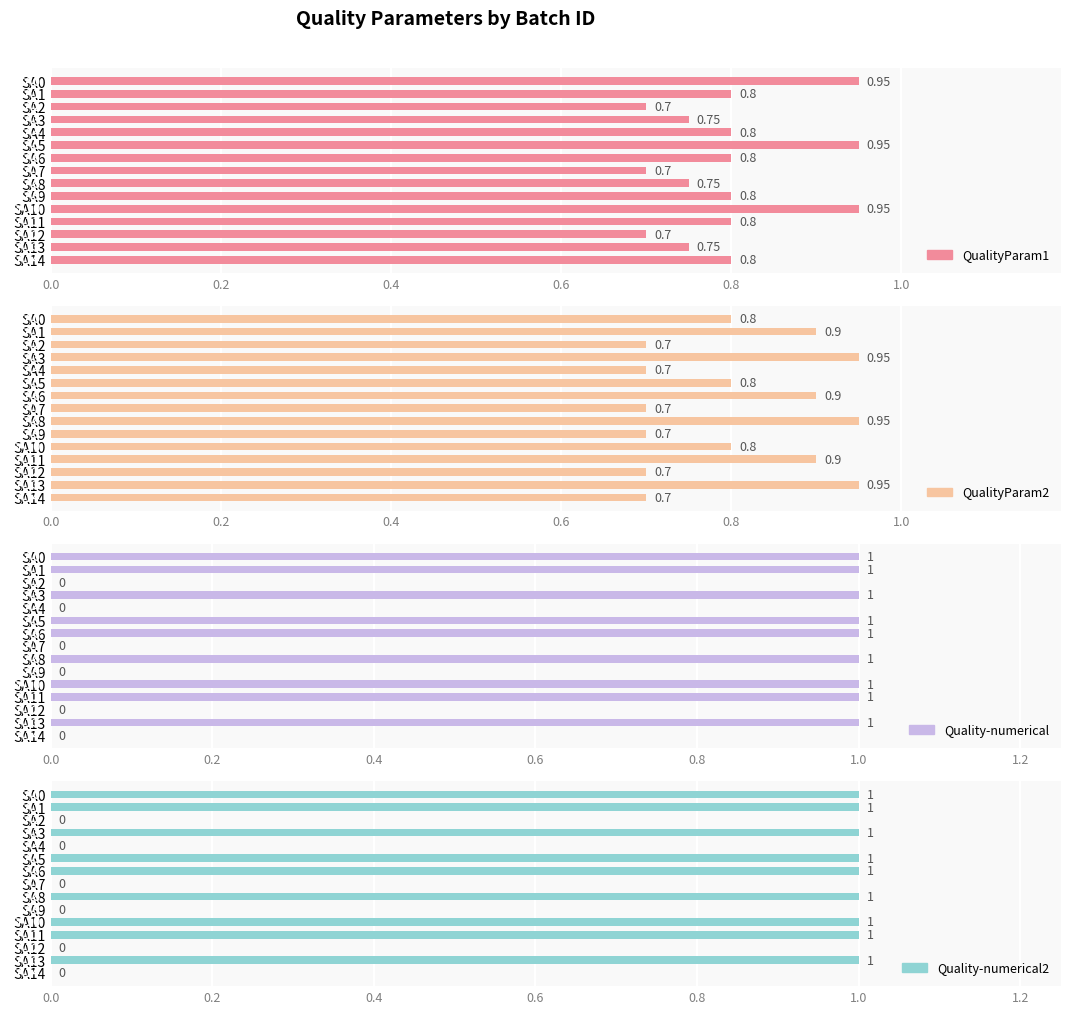

What are all the series names shown in the legend?

QualityParam1, QualityParam2, Quality-numerical, Quality-numerical2